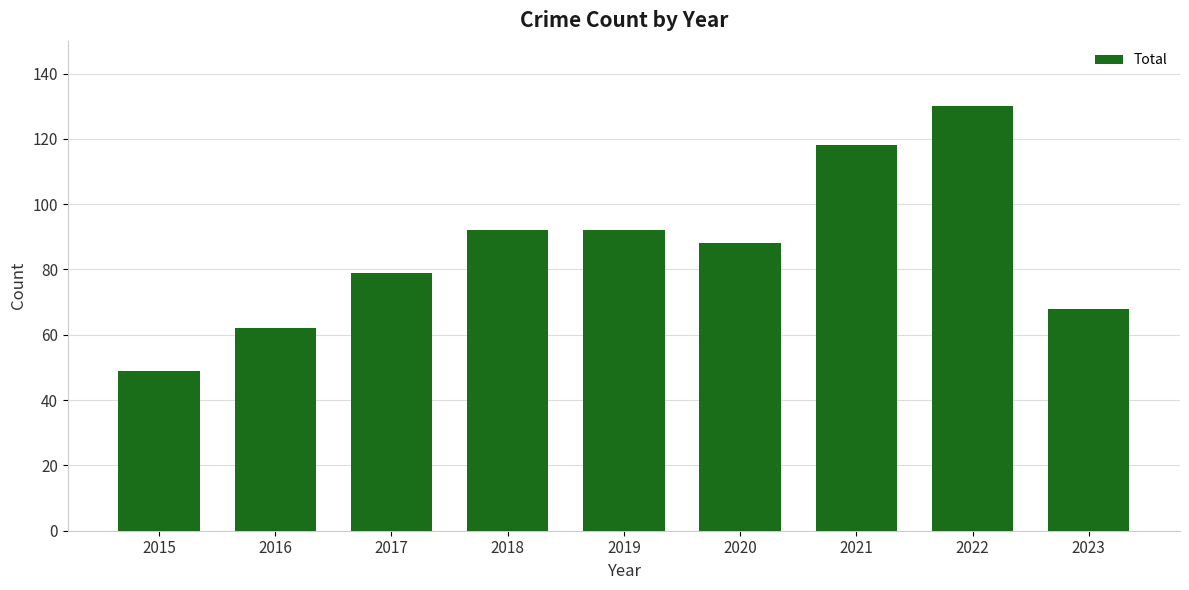

Is it true that the value at 2018 is 162?

False